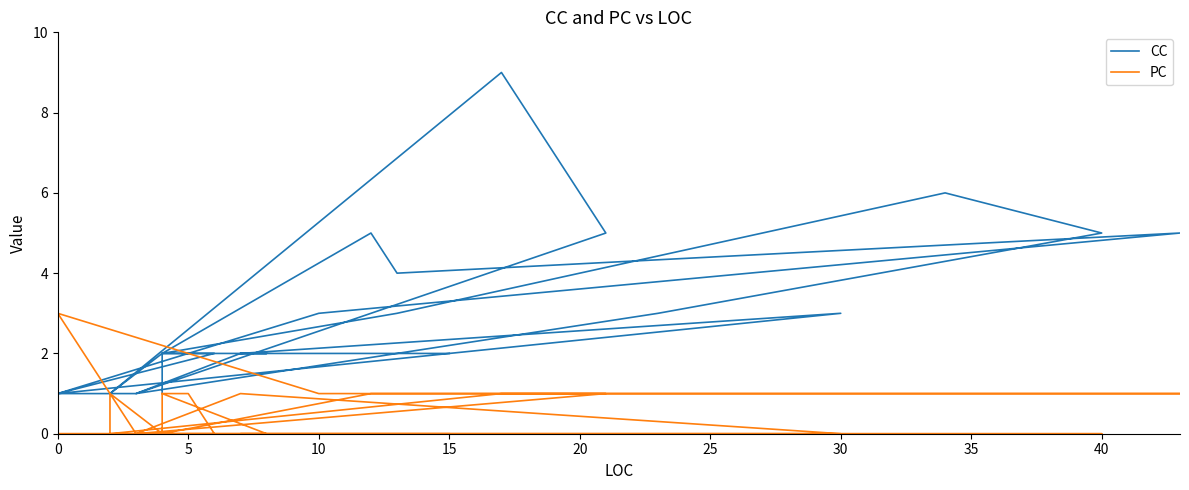

What is the maximum value shown in the chart?

9